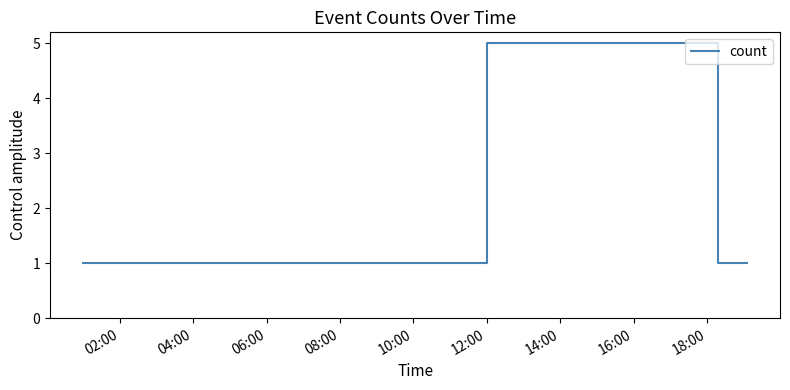

What is the difference between the maximum and second lowest values?

4